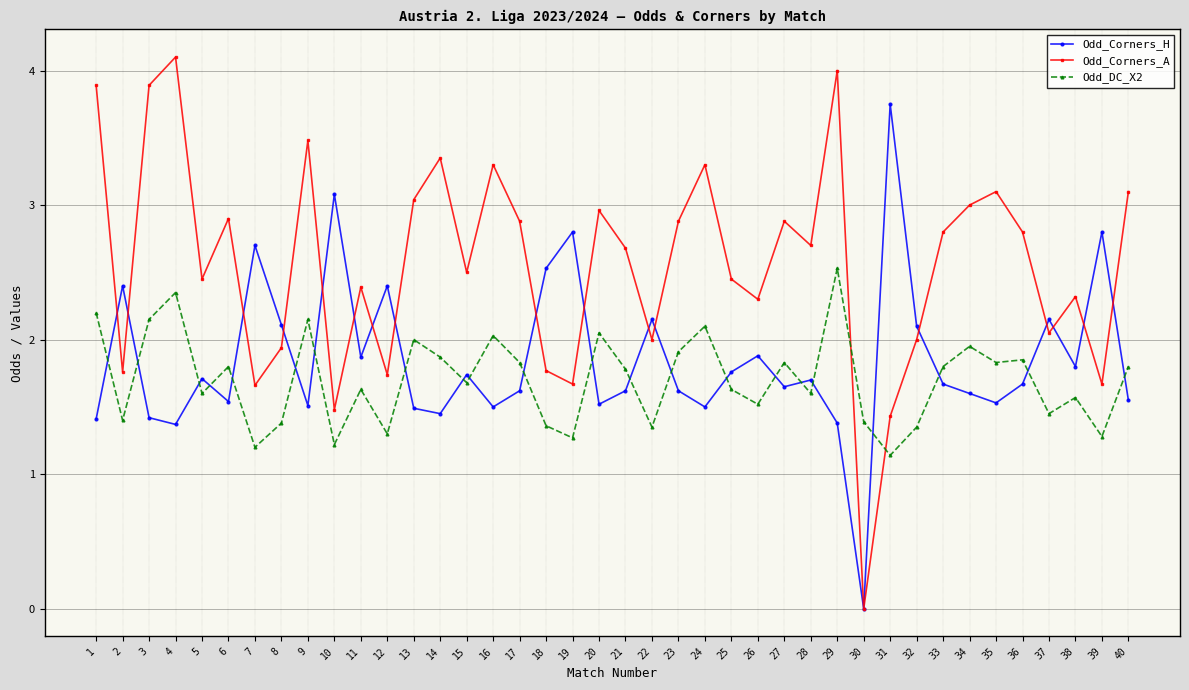

At which category does Odd_DC_X2 reach its first local valley?

2